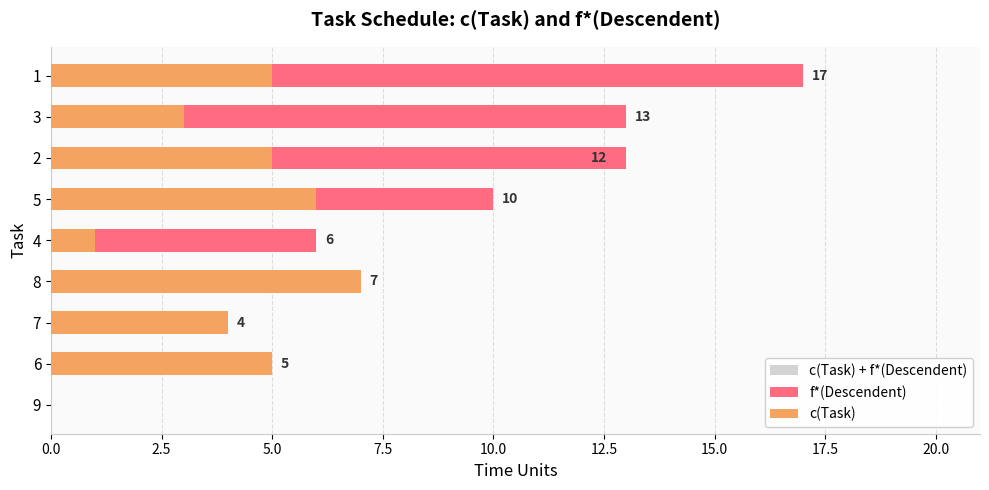

What are all the series names shown in the legend?

c(Task) + f*(Descendent), f*(Descendent), c(Task)